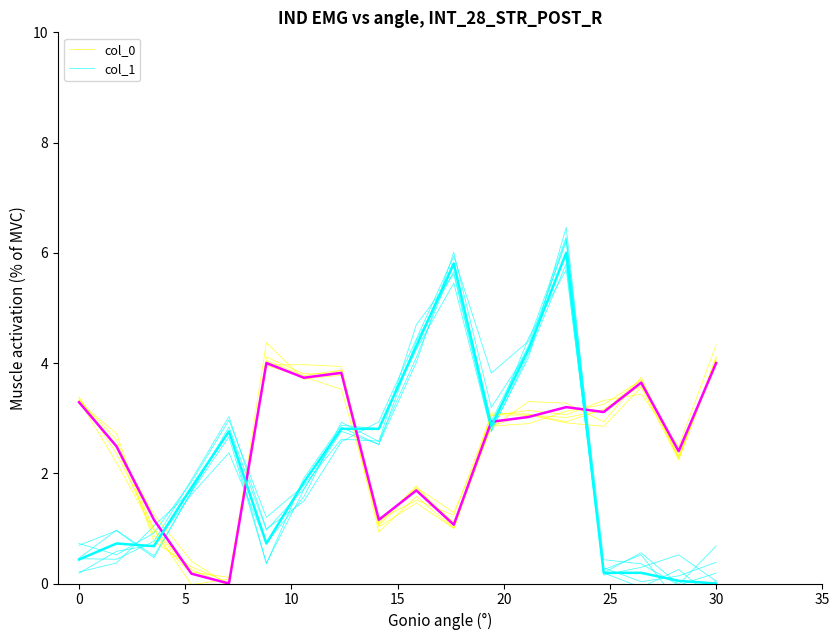

What are all the series names shown in the legend?

col_0, col_1